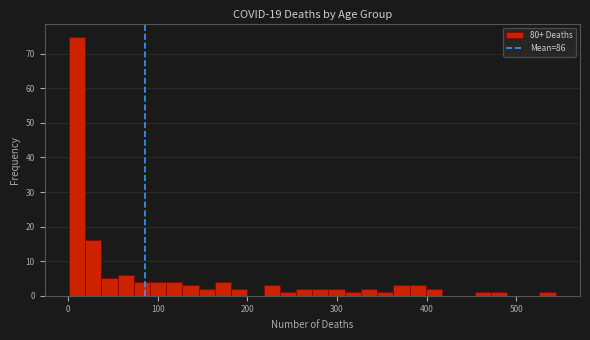

Around what value on the x-axis is the tallest bar? Give the approximate position of its centre, as read against the axis.

10